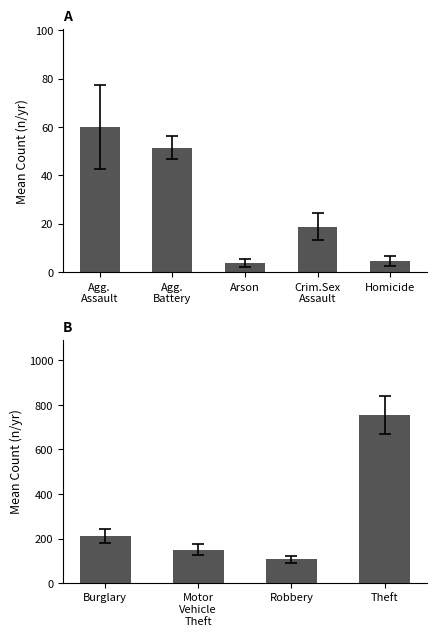

The value at Theft is 1140.0. True or false?

False